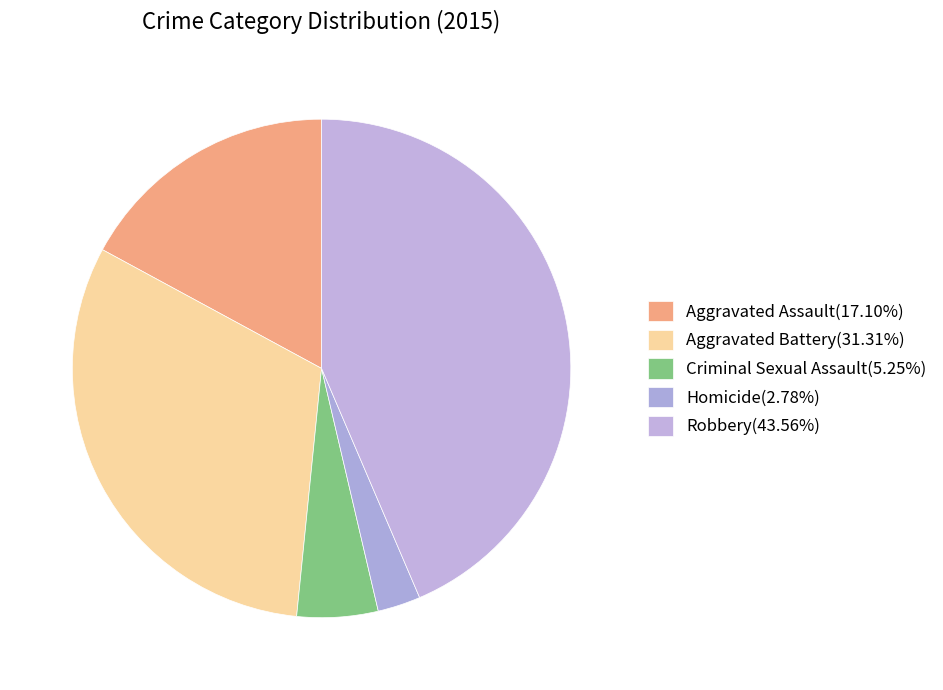

Between Criminal Sexual Assault and Aggravated Assault, which is larger?

Aggravated Assault